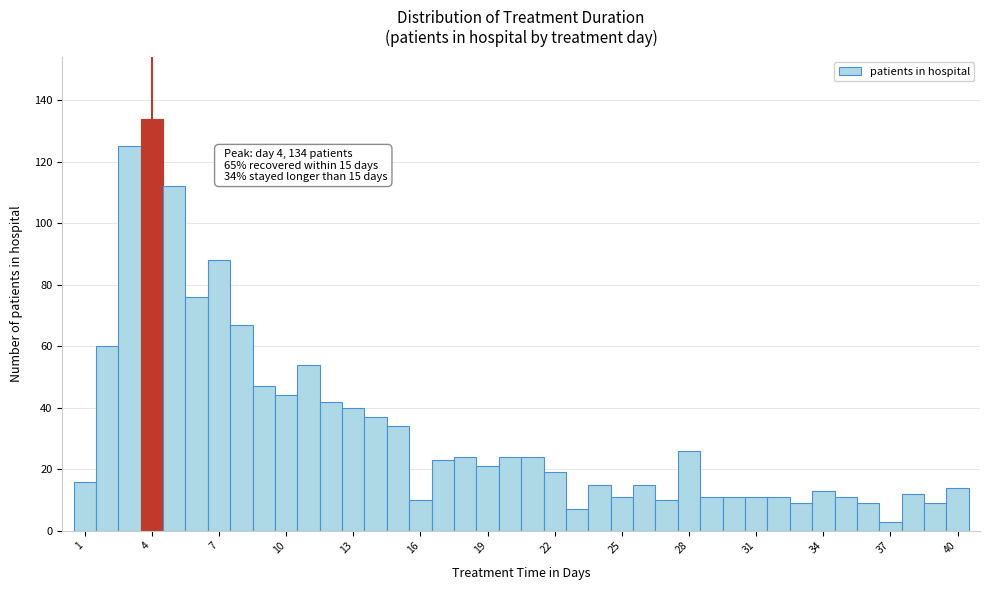

Read against the x-axis, roughly where is the centre of the tallest bar?

4.0